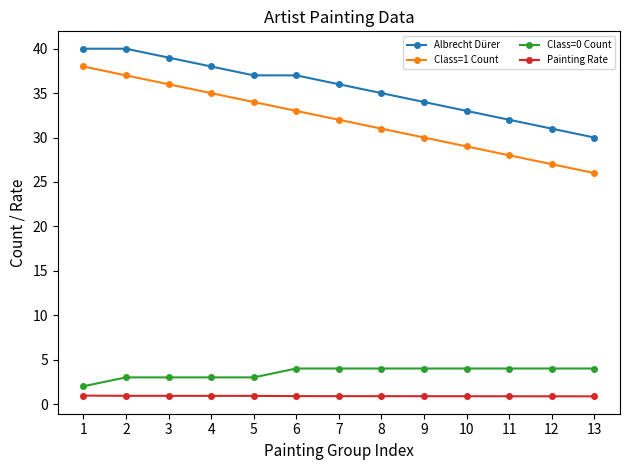

What are all the series names shown in the legend?

Albrecht Dürer, Class=1 Count, Class=0 Count, Painting Rate